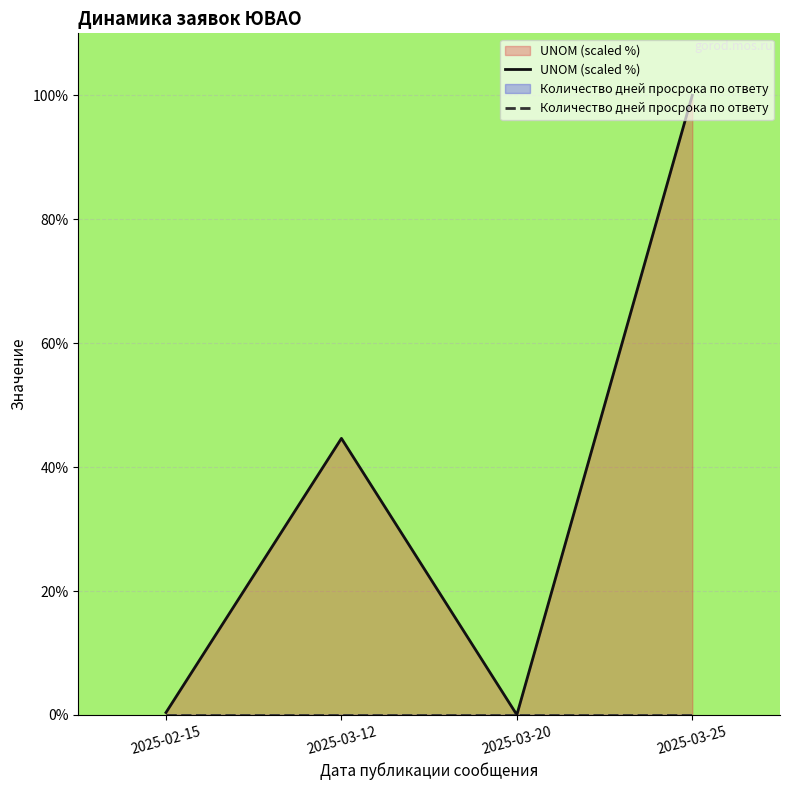

List the series in order of their overall mean, lowest first.

Количество дней просрока по ответу, UNOM (scaled %)